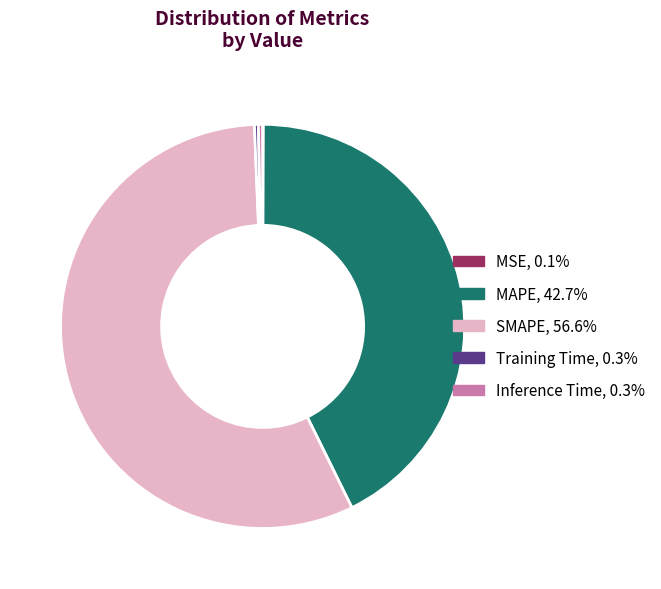

Is SMAPE the majority of the pie?

Yes